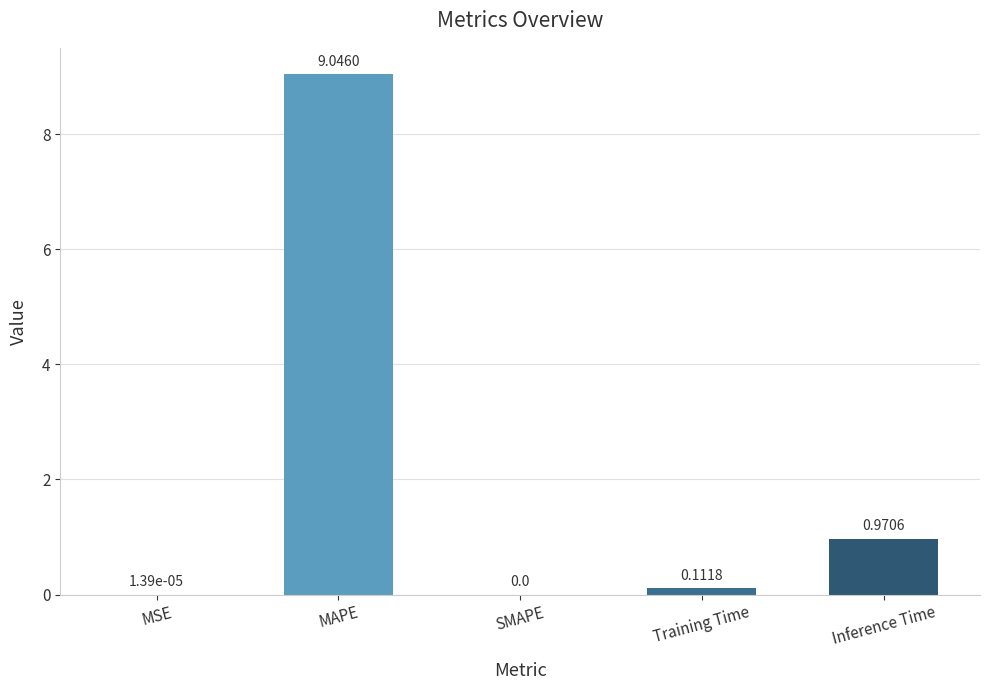

Which has a higher value, SMAPE or Inference Time?

Inference Time